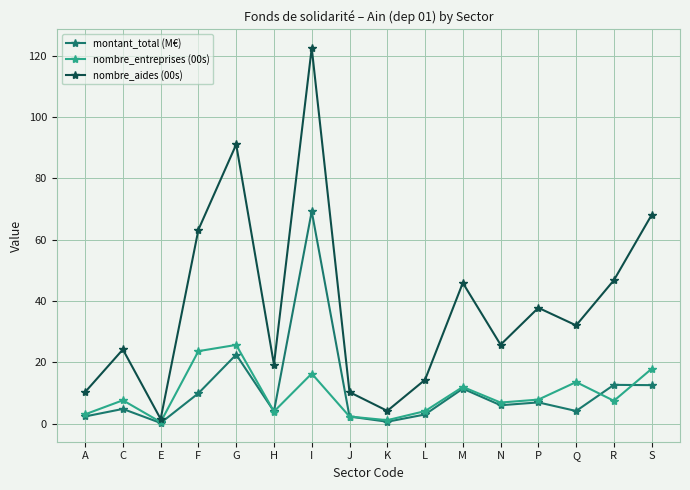

How many lines are shown in the chart?

3